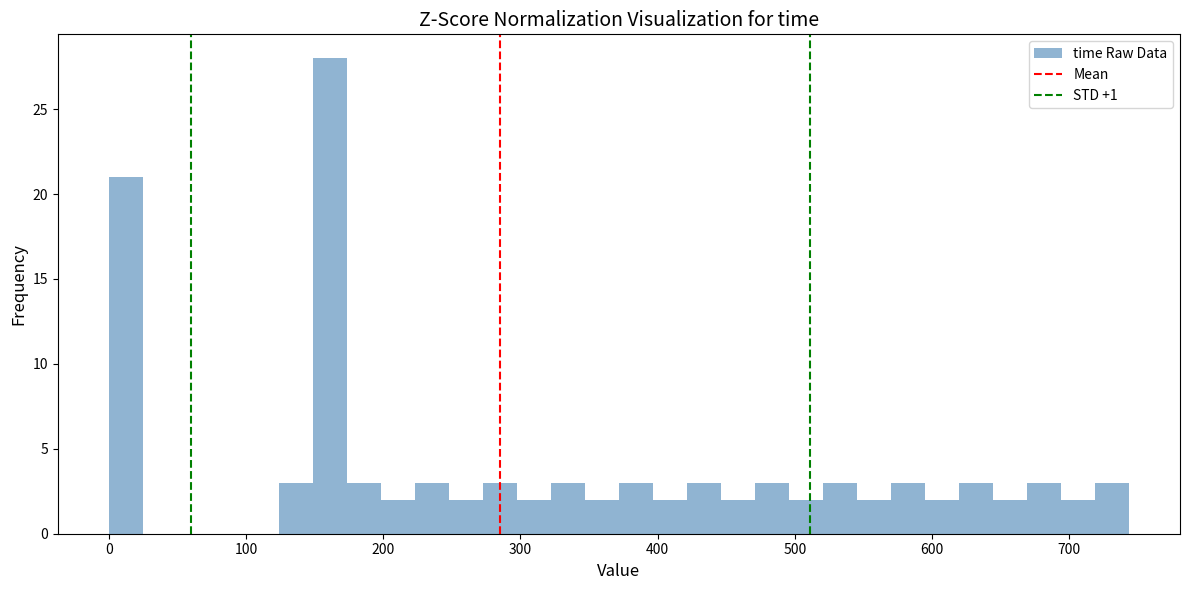

Read against the x-axis, roughly where is the centre of the tallest bar?

160